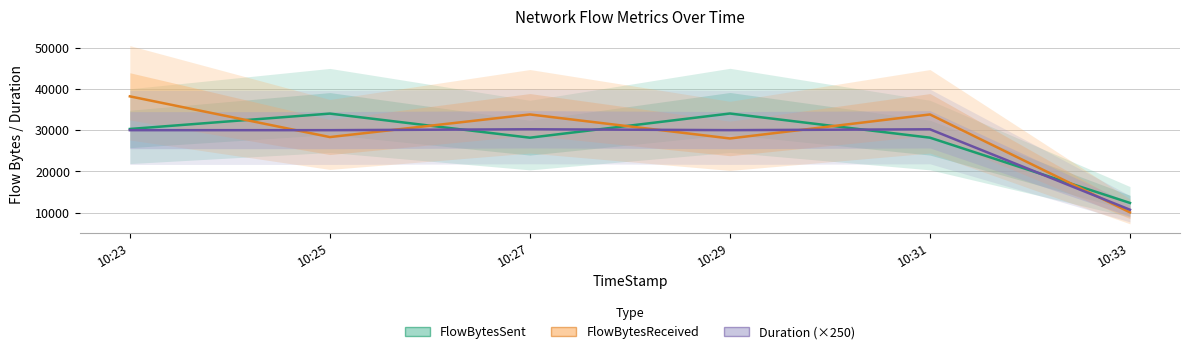

What value does the Duration (×250) series have at 10:29?

30009.6